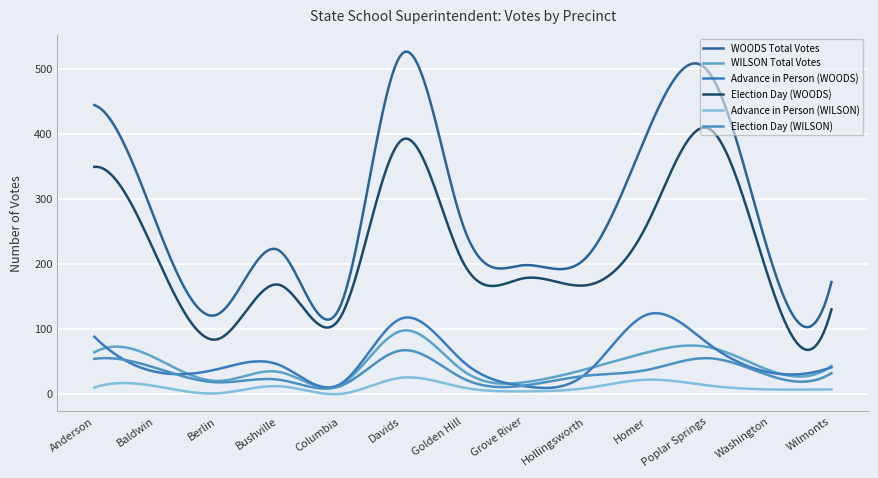

Reading left to right, transcribe all the data shown in this chart.

WOODS Total Votes: 444	265	122	221	134	522	260	198	209	401	495	210	172
WILSON Total Votes: 64	55	20	34	14	97	36	18	38	64	72	36	43
Advance in Person (WOODS): 88	34	38	45	15	116	50	12	31	122	77	33	41
Election Day (WOODS): 349	214	84	168	117	390	203	178	167	261	408	172	130
Advance in Person (WILSON): 10	12	1	12	0	25	10	4	9	22	13	7	7
Election Day (WILSON): 54	40	18	22	12	67	24	13	28	37	55	28	32